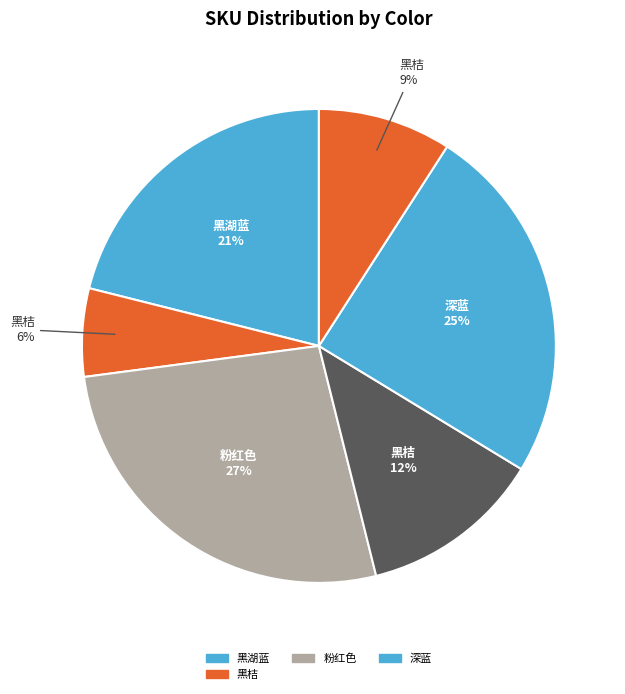

Does any single category account for the majority?

No